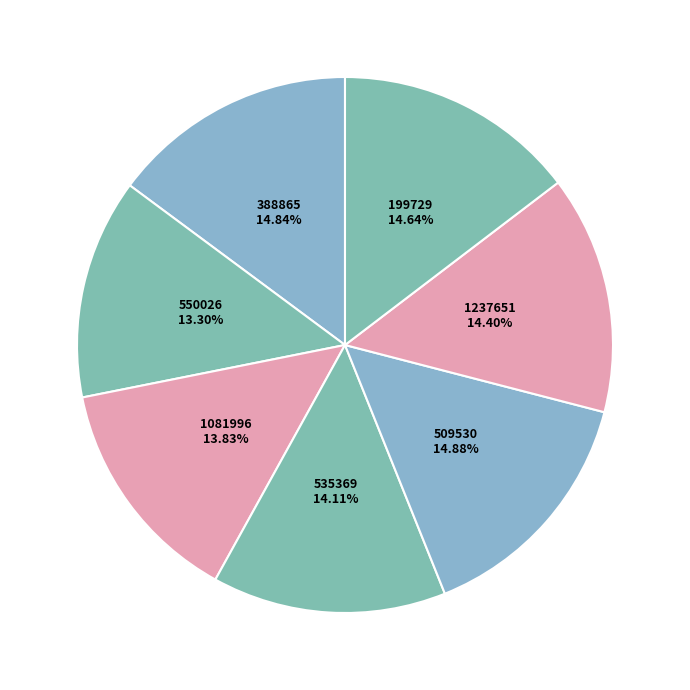

Count the number of slices in the pie.

7